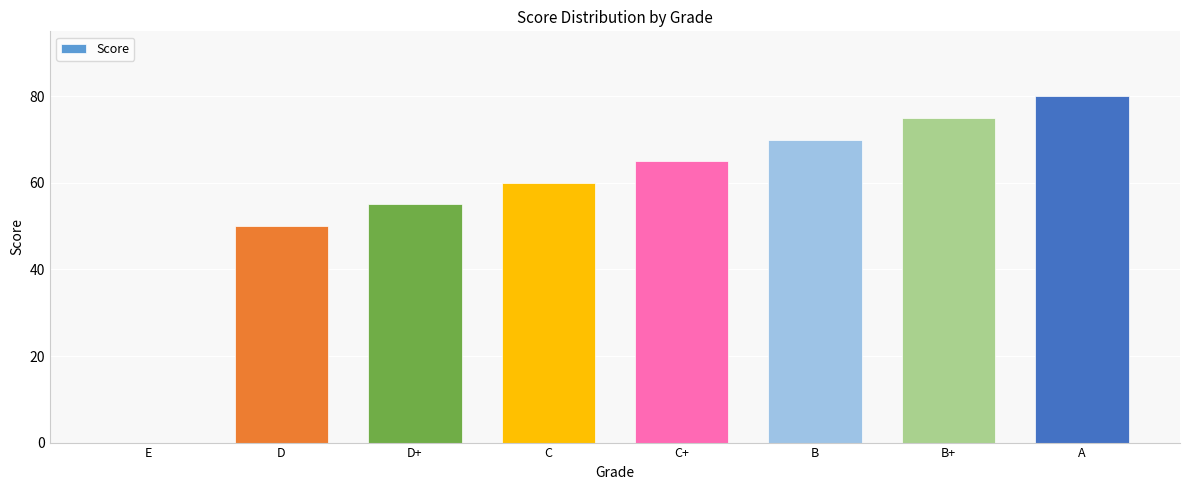

What is the sum of the values at D and D+?

105